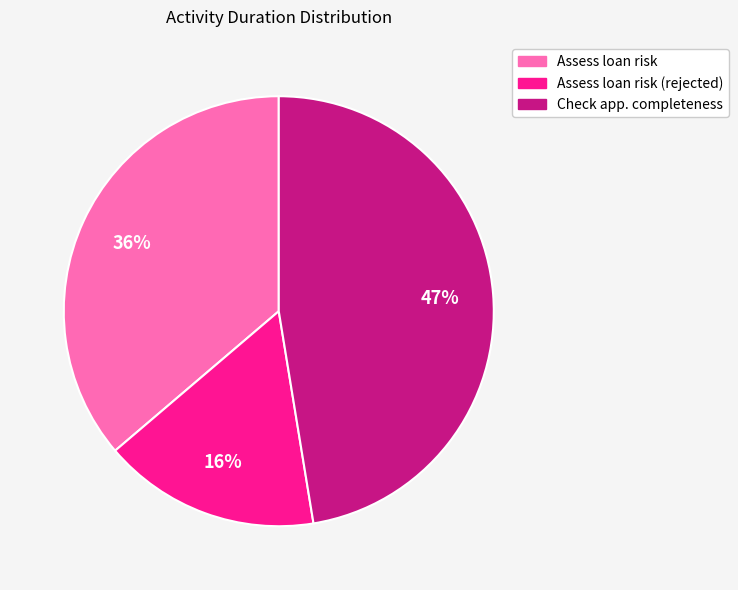

Is there any slice that represents more than half of the pie?

No